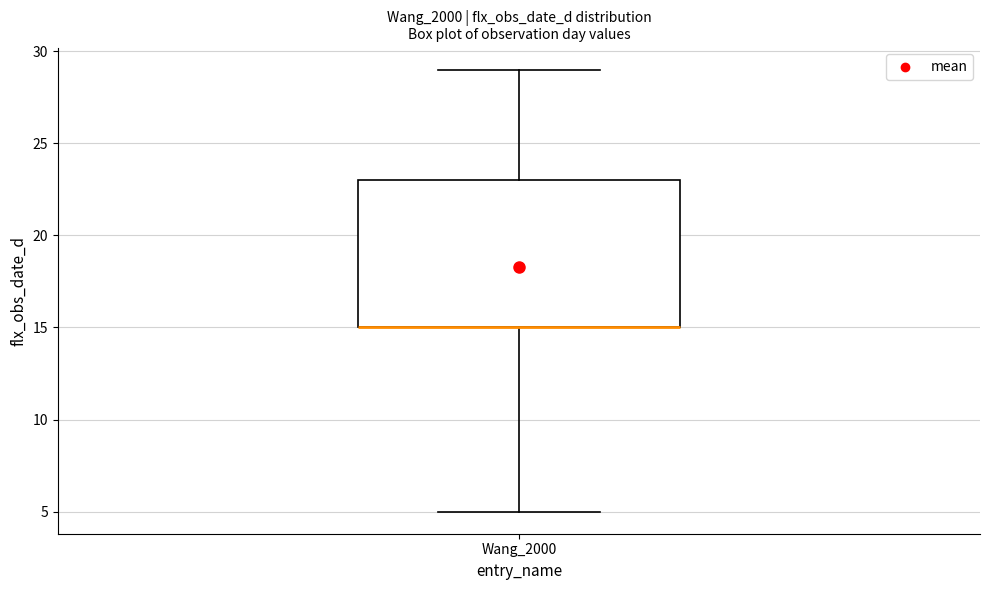

Transcribe this box plot: give where the median line is, the range the box spans, and where the two whiskers end, as read against the y-axis. The values are not printed on the chart, so give them approximately, as read against the axis.

median 15 (drawn on the box's lower edge), box 15 to 23, whiskers 5 to 29